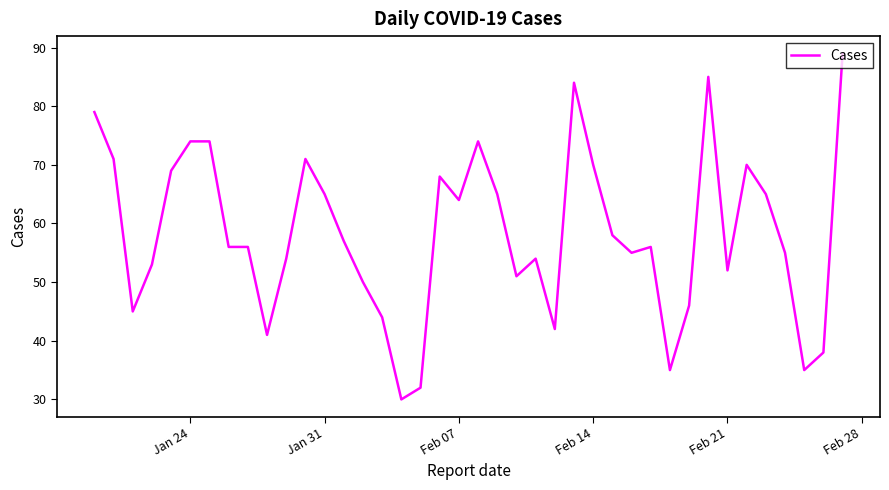

Count the number of data series in this chart.

1